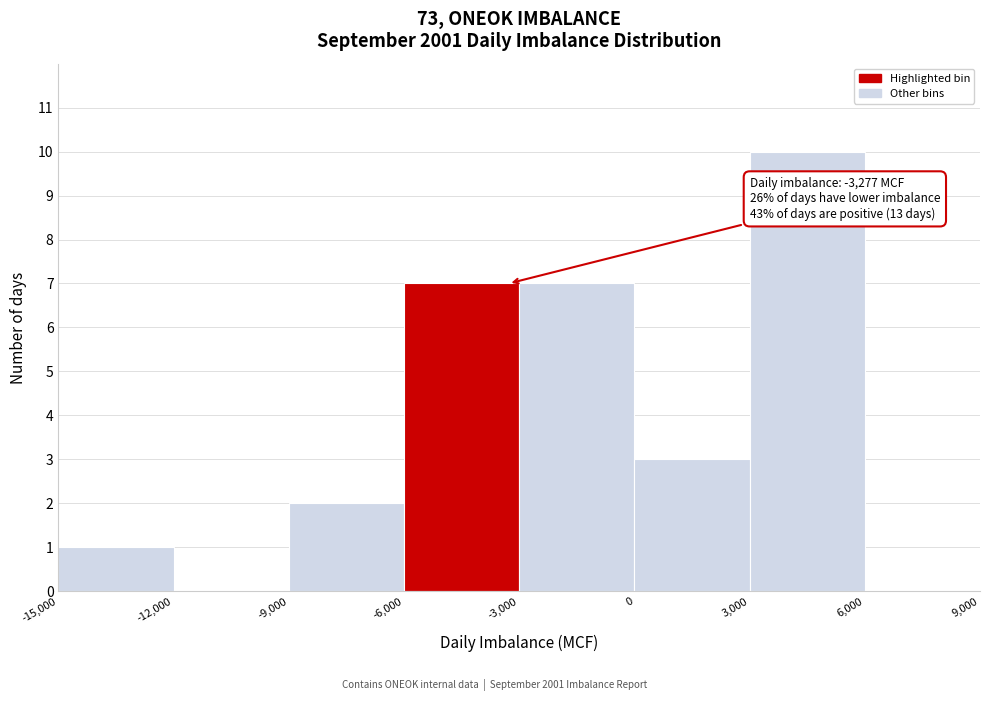

Which range on the x-axis has the tallest bar?

3,000 to 6,000